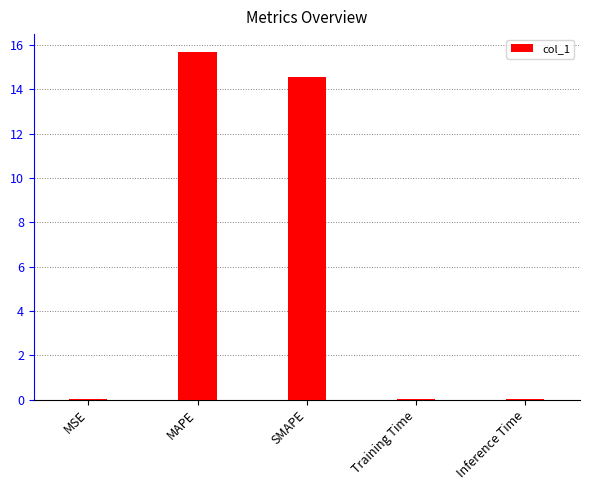

The value at SMAPE is 14.6. True or false?

True